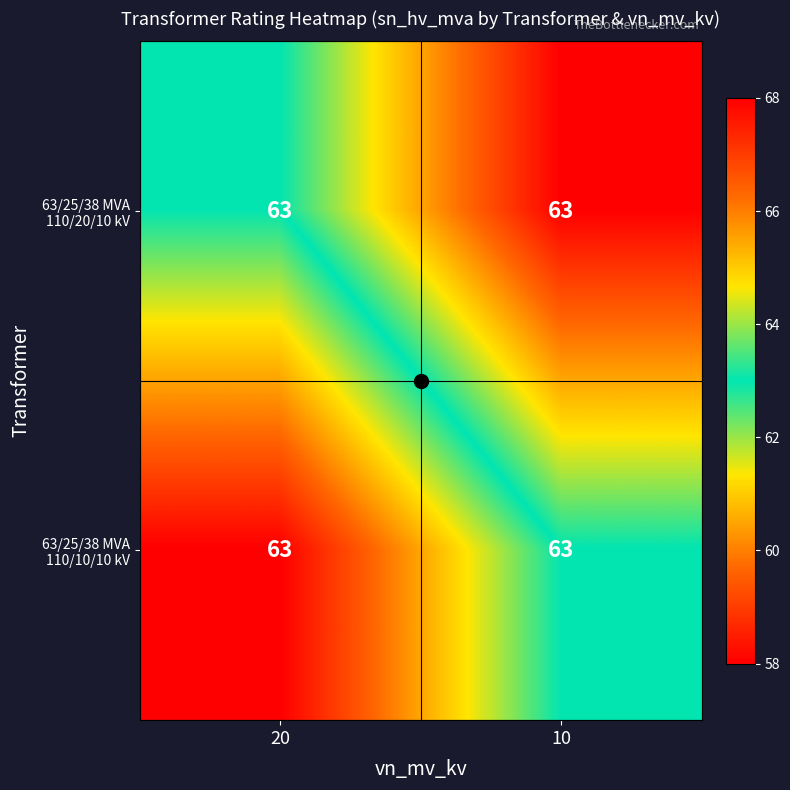

Is the value of 63/25/38 MVA 110/10/10 kV at 10 greater than the value of 63/25/38 MVA 110/20/10 kV at 20?

No